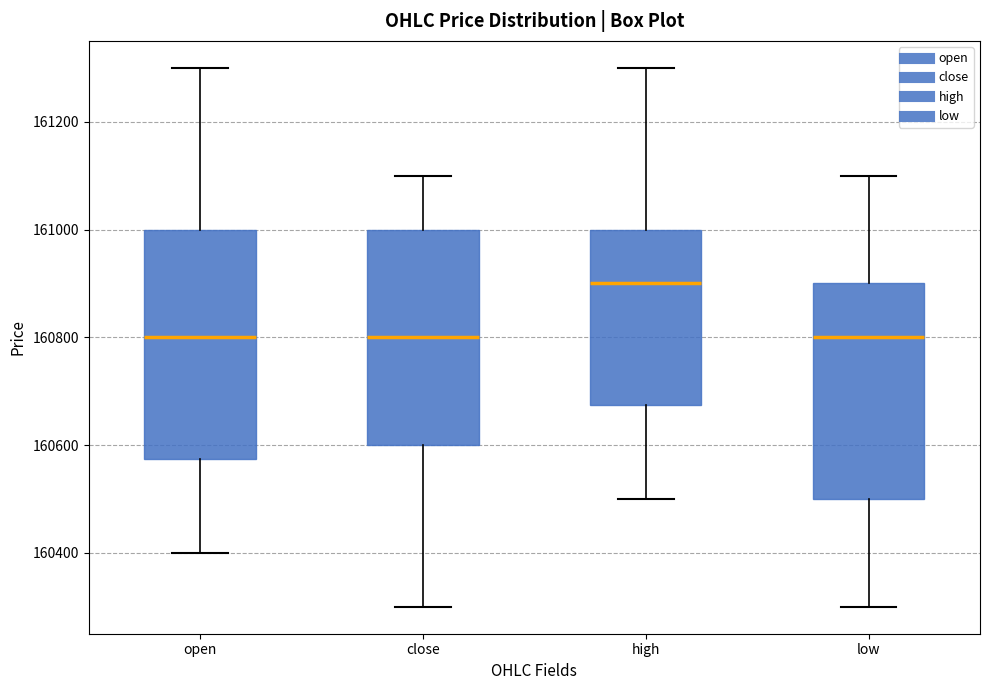

Which box is the tallest, from its lower edge to its upper edge?

open